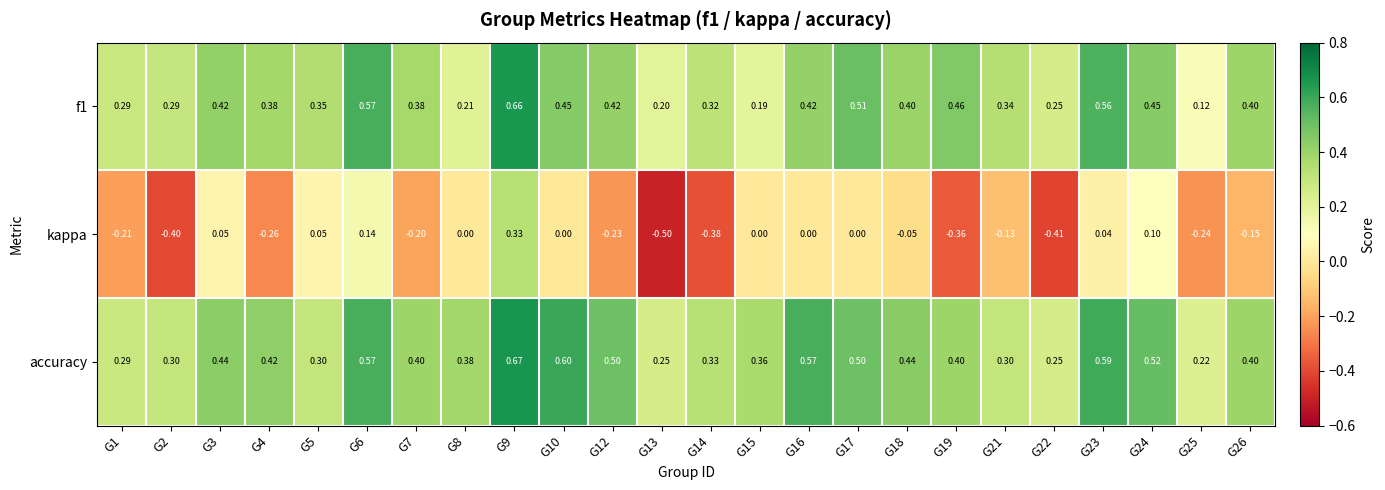

Which series has the widest spread of values?

kappa